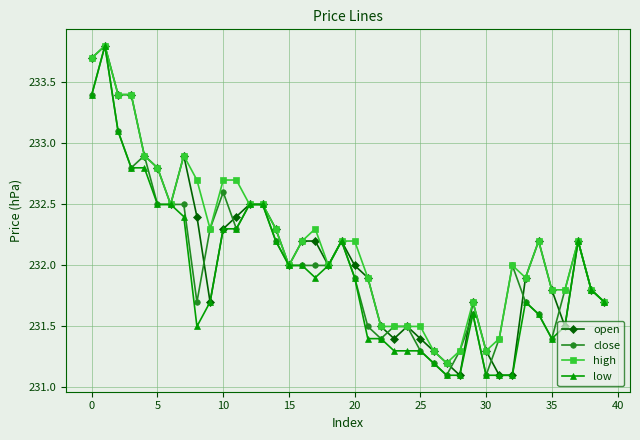

What is the minimum value shown in the chart?

231.1